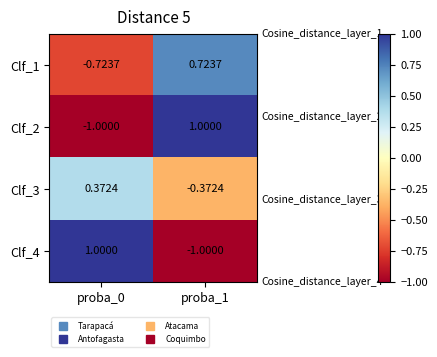

Rank the series by their maximum value, from highest to lowest.

Clf_2, Clf_4, Clf_1, Clf_3